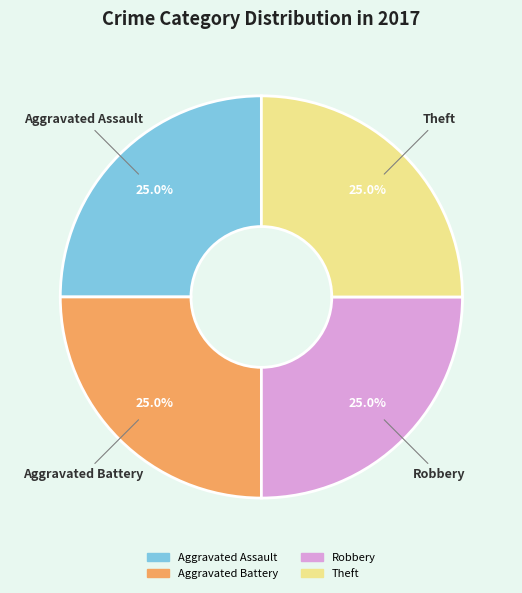

Count the number of slices in the pie.

4